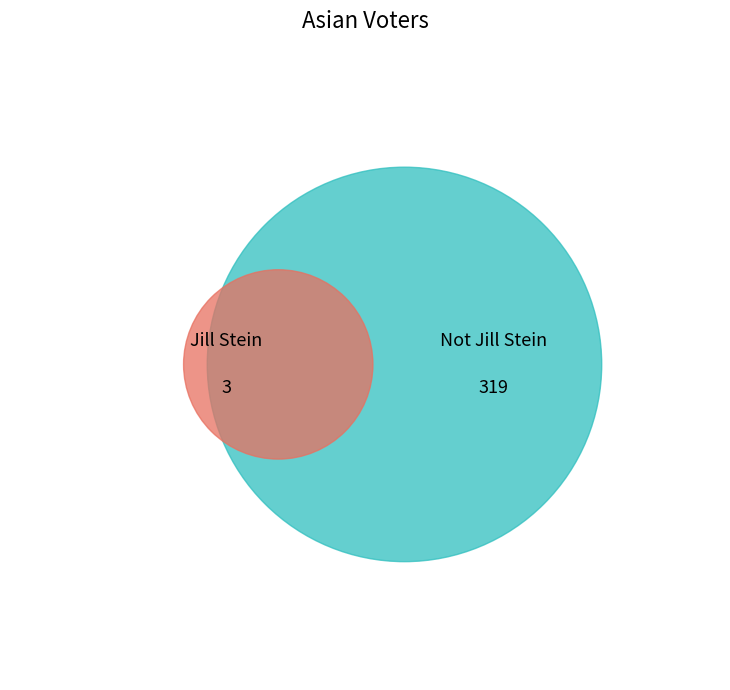

To the nearest percent, what portion does Not Jill Stein represent?

99%